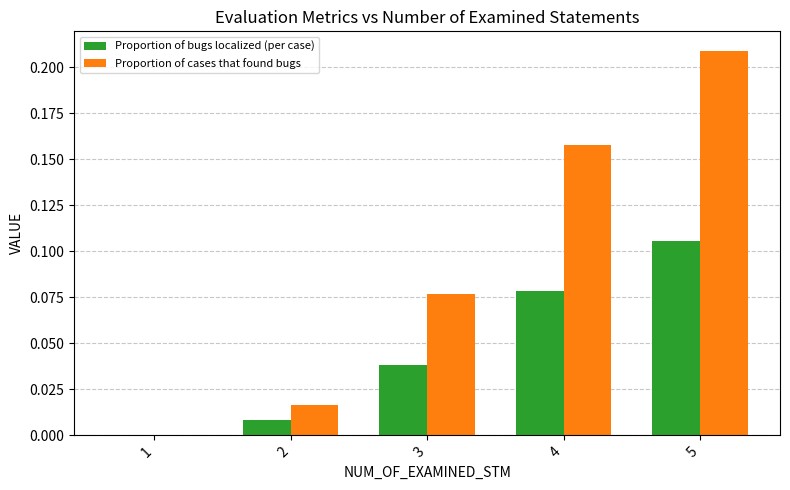

At which category is the sum across all series the highest?

5